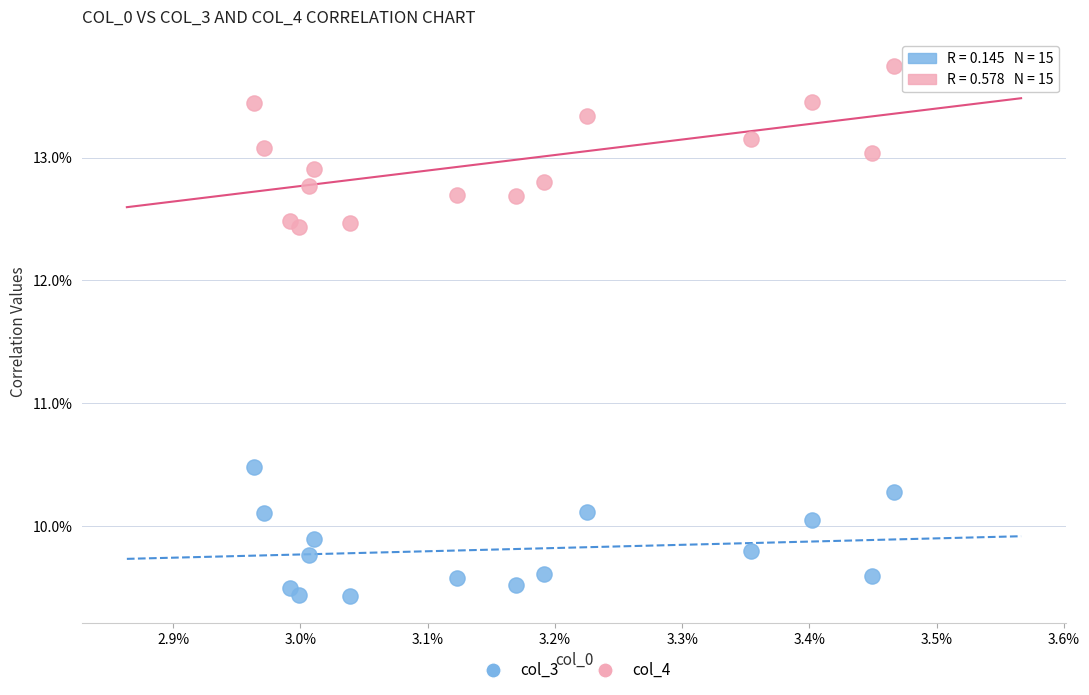

What are all the series names shown in the legend?

col_3, col_4